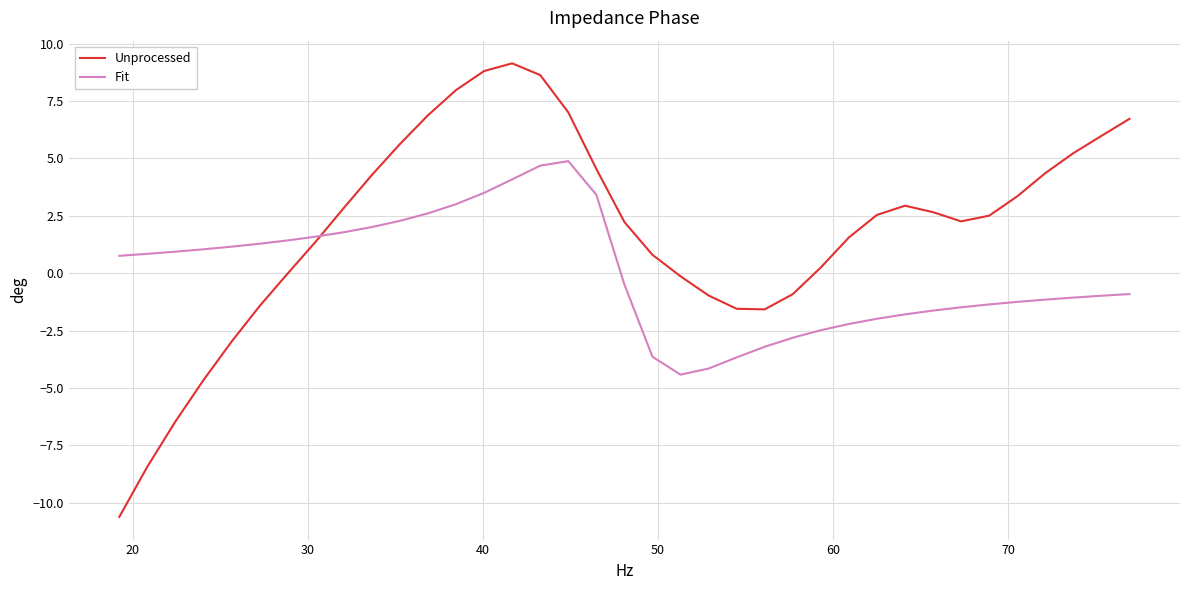

True or false: Unprocessed has more than 1 interior local peaks.

True